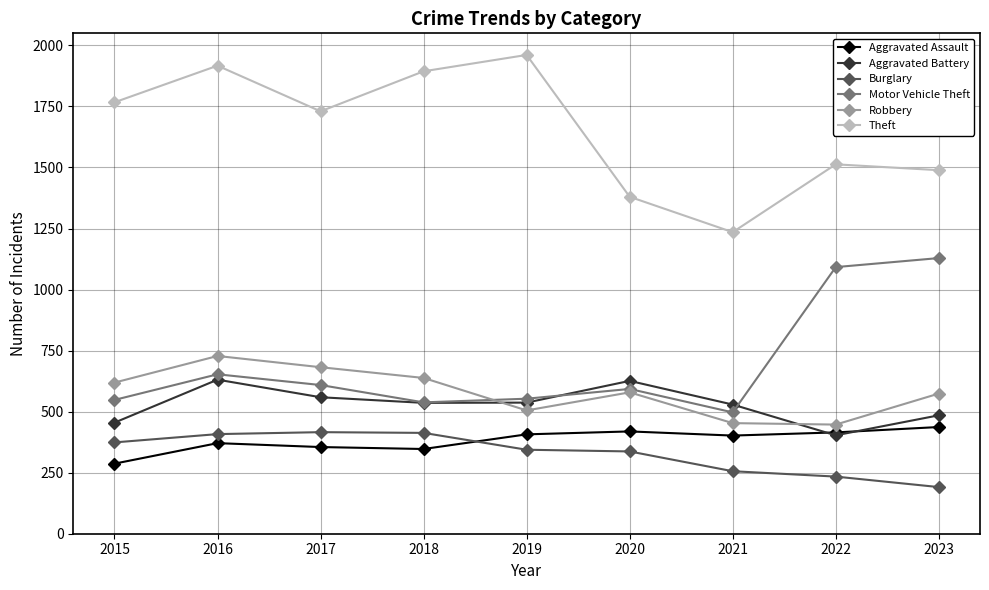

What is the approximate value of Robbery at 2015, to the nearest 50?

600